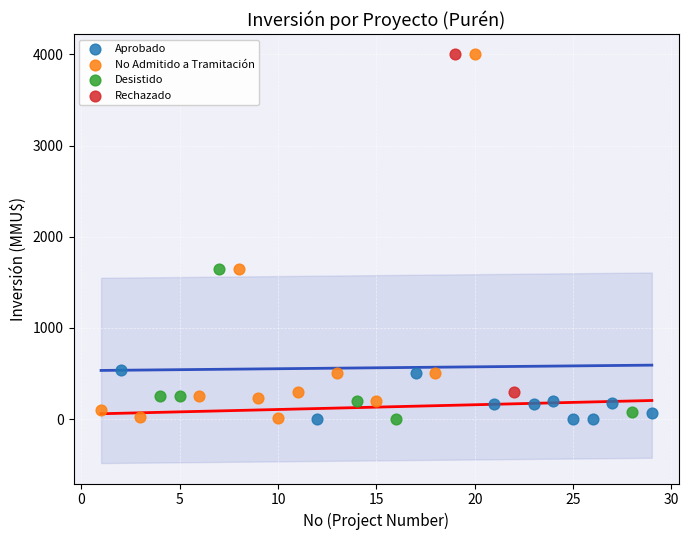

What are all the series names shown in the legend?

Aprobado, No Admitido a Tramitación, Desistido, Rechazado